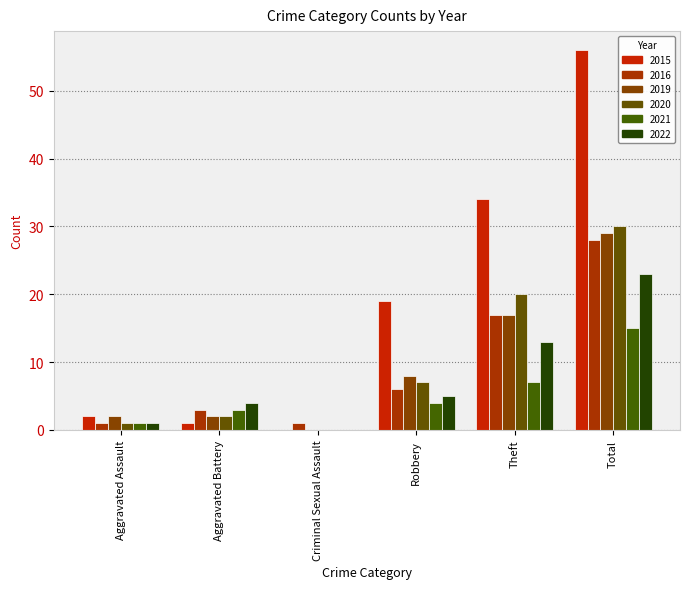

How many groups of bars are there?

6